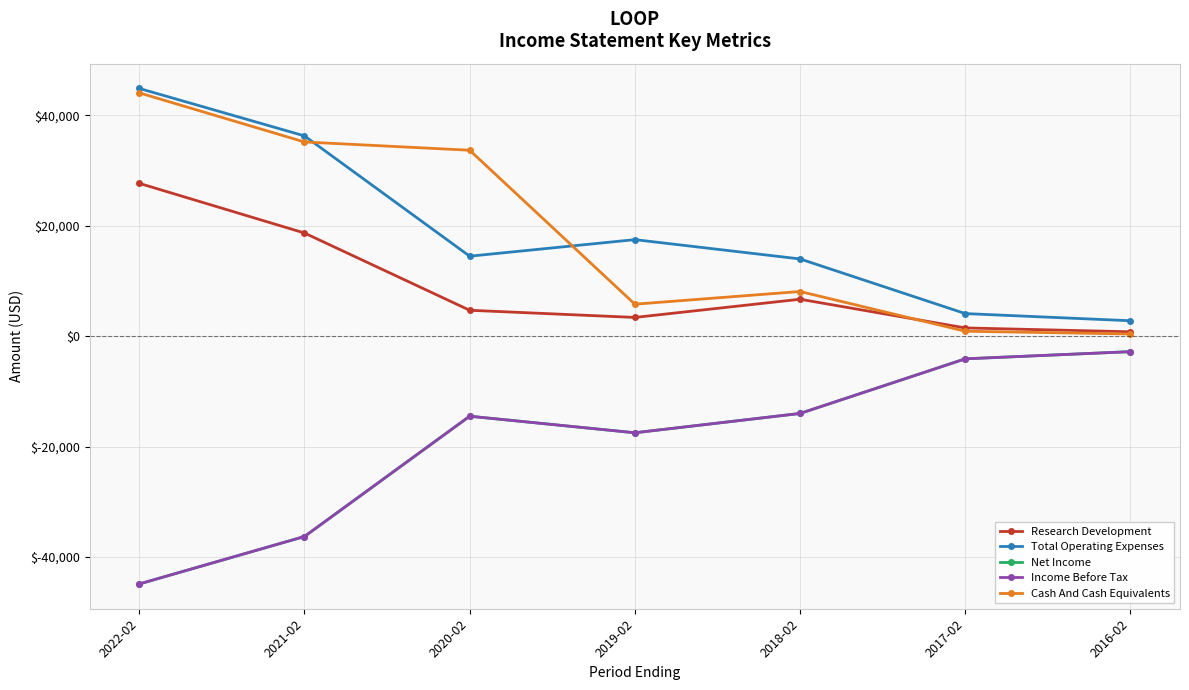

Reading left to right, transcribe all the data shown in this chart.

Research Development: 2022-02=27700	2021-02=18700	2020-02=4700	2019-02=3400	2018-02=6700	2017-02=1500	2016-02=800
Total Operating Expenses: 2022-02=44900	2021-02=36300	2020-02=14500	2019-02=17500	2018-02=14000	2017-02=4100	2016-02=2800
Net Income: 2022-02=-44900	2021-02=-36300	2020-02=-14500	2019-02=-17500	2018-02=-14000	2017-02=-4100	2016-02=-2800
Income Before Tax: 2022-02=-44900	2021-02=-36300	2020-02=-14500	2019-02=-17500	2018-02=-14000	2017-02=-4100	2016-02=-2800
Cash And Cash Equivalents: 2022-02=44100	2021-02=35200	2020-02=33700	2019-02=5800	2018-02=8100	2017-02=900	2016-02=400